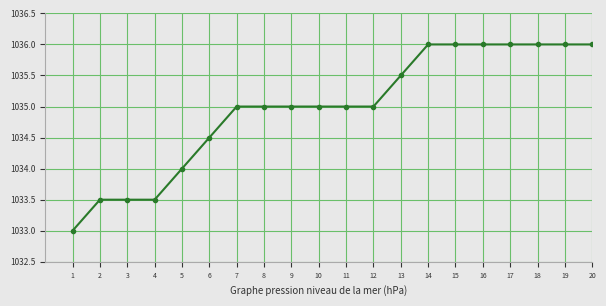

Approximately how many times larger is the value at 9 compared to 6?

1.0